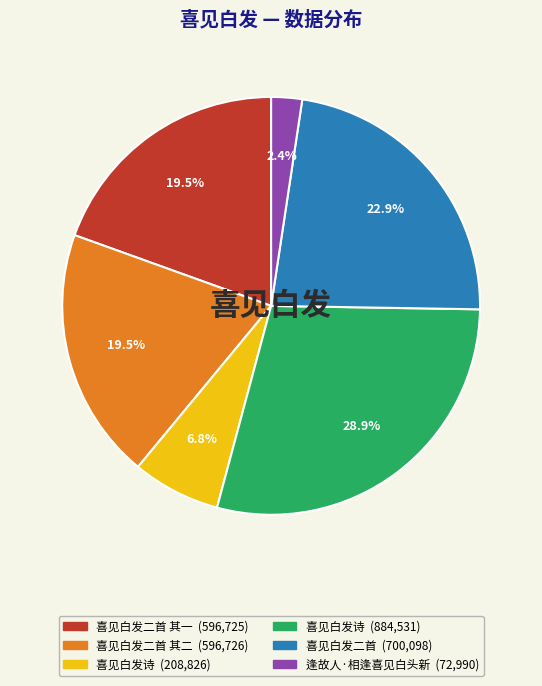

Does any single category account for the majority?

No